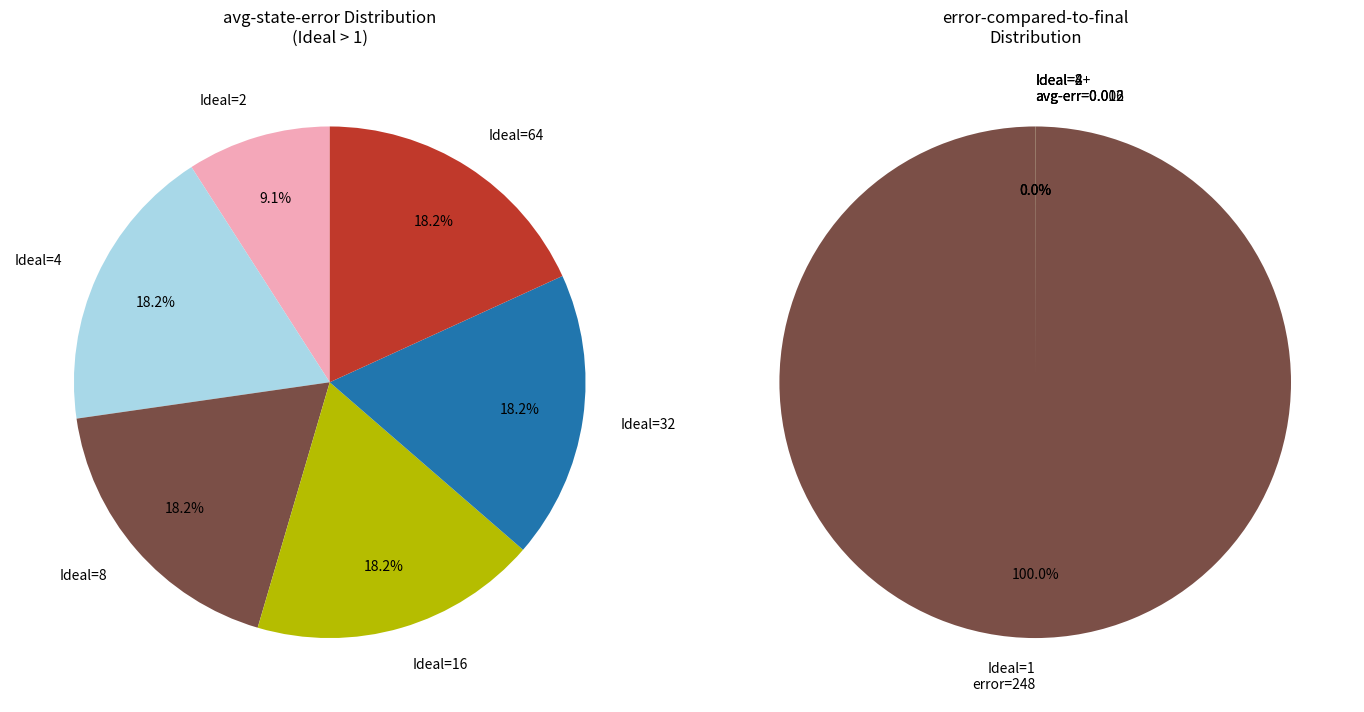

Combined, what portion of the pie is Ideal=8 and Ideal=32?

36.4%